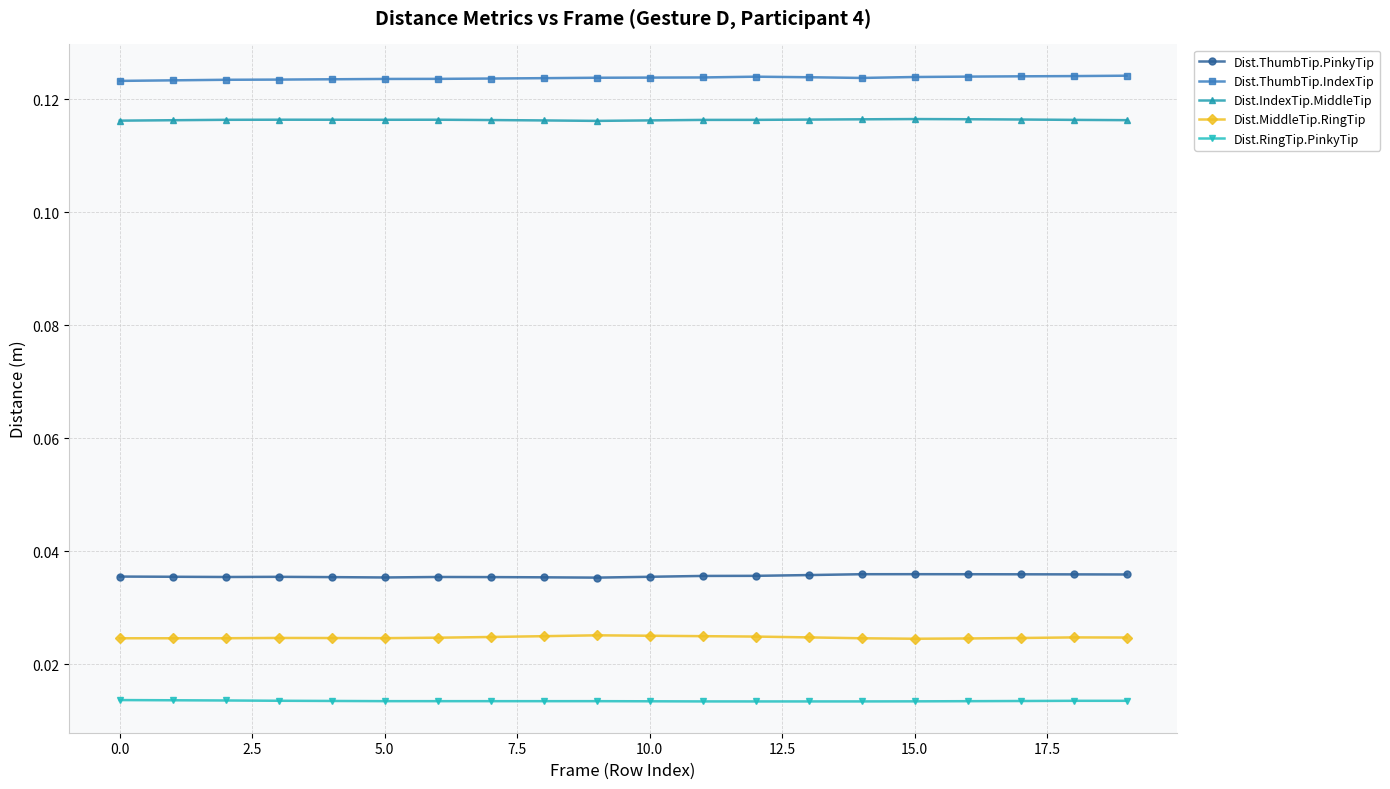

Is this an area chart (filled region under the line)?

No